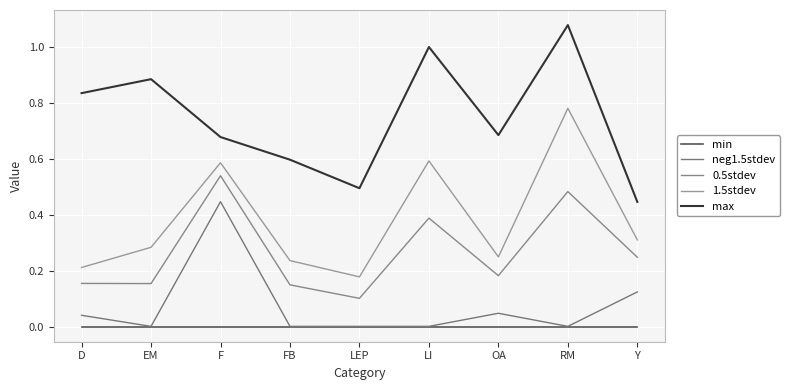

Reading left to right, list all the values displayed in this chart.

min: D=0.0	EM=0.0	F=0.0	FB=0.0	LEP=0.0	LI=0.0	OA=0.0	RM=0.0	Y=0.0
neg1.5stdev: D=0.0	EM=0.0	F=0.4	FB=0.0	LEP=0.0	LI=0.0	OA=0.0	RM=0.0	Y=0.1
0.5stdev: D=0.2	EM=0.2	F=0.5	FB=0.1	LEP=0.1	LI=0.4	OA=0.2	RM=0.5	Y=0.2
1.5stdev: D=0.2	EM=0.3	F=0.6	FB=0.2	LEP=0.2	LI=0.6	OA=0.2	RM=0.8	Y=0.3
max: D=0.8	EM=0.9	F=0.7	FB=0.6	LEP=0.5	LI=1.0	OA=0.7	RM=1.1	Y=0.4